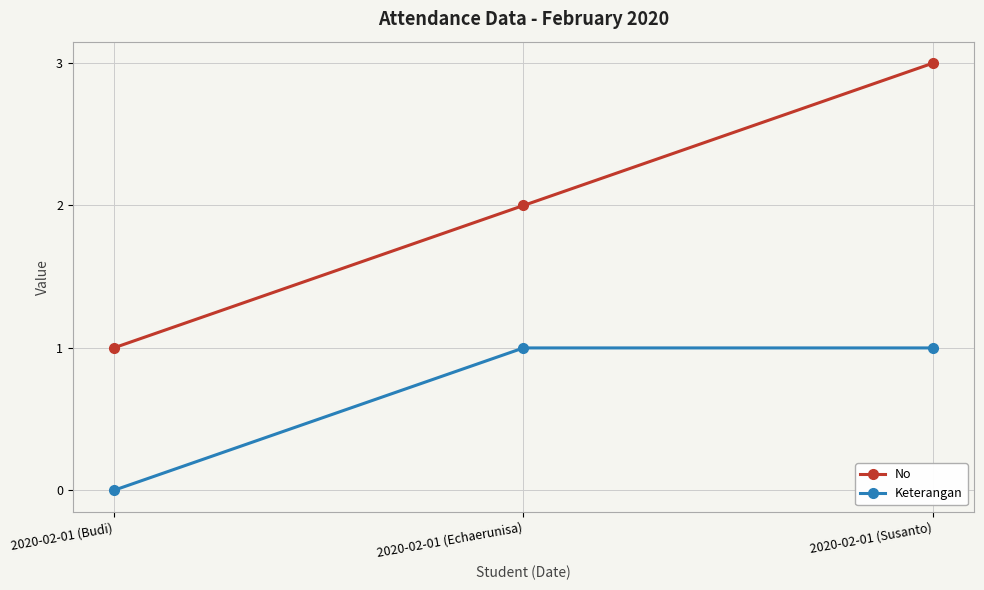

What is the label of the 1st point from the left?

2020-02-01 (Budi)